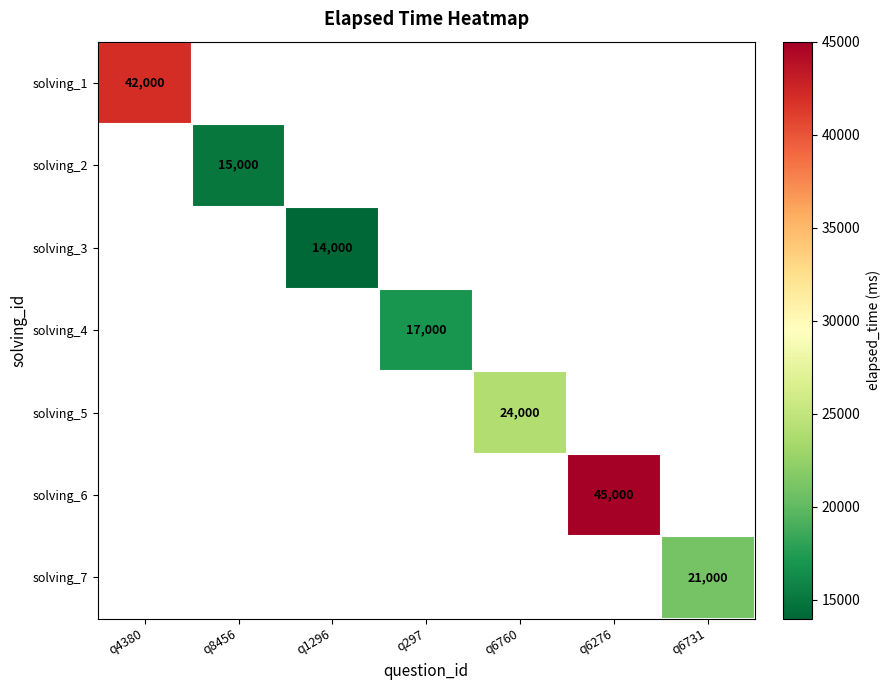

Is it true that solving_3 equals 14000 at q1296?

True